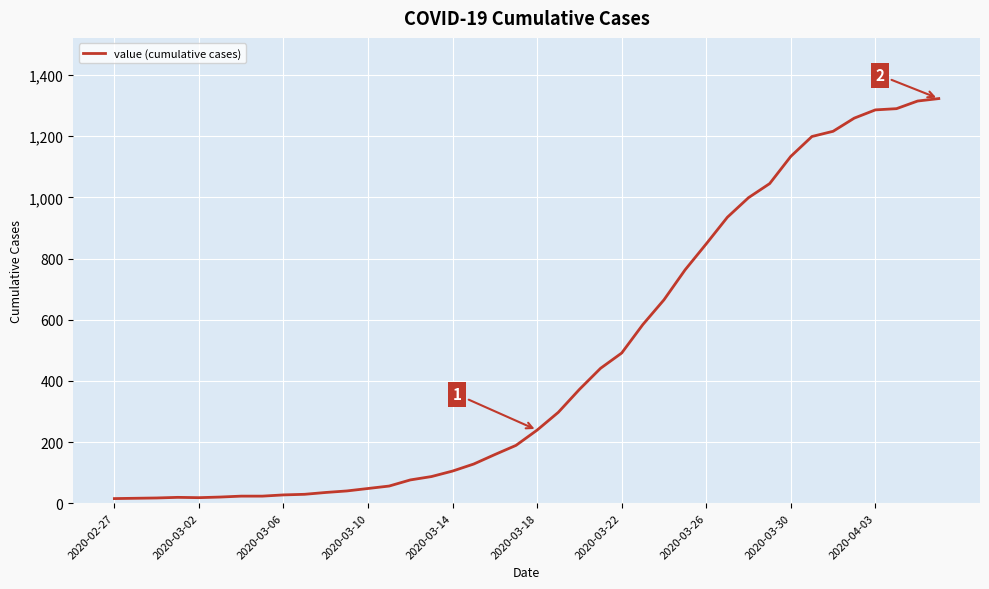

What is the maximum value shown in the chart?

1323